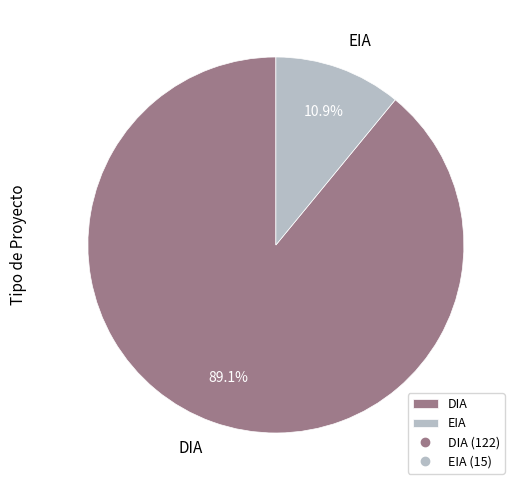

Approximately how many times larger is the value at EIA compared to DIA?

0.1